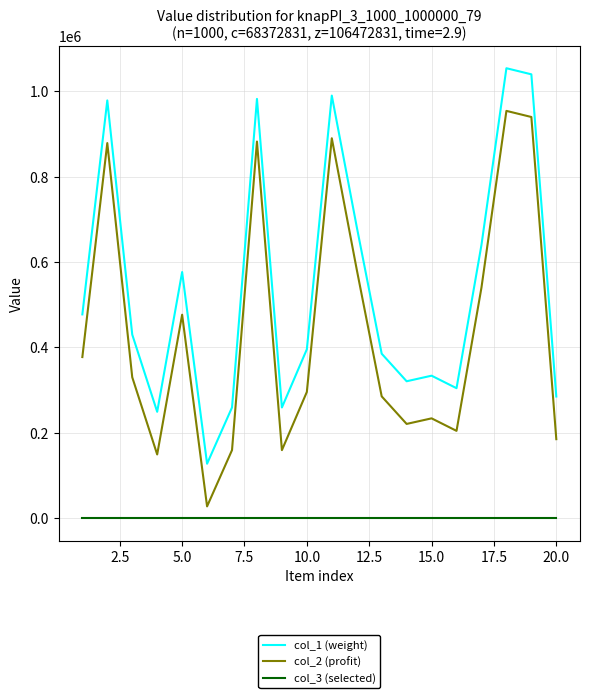

Rank the series by their average value, from lowest to highest.

col_3 (selected), col_2 (profit), col_1 (weight)